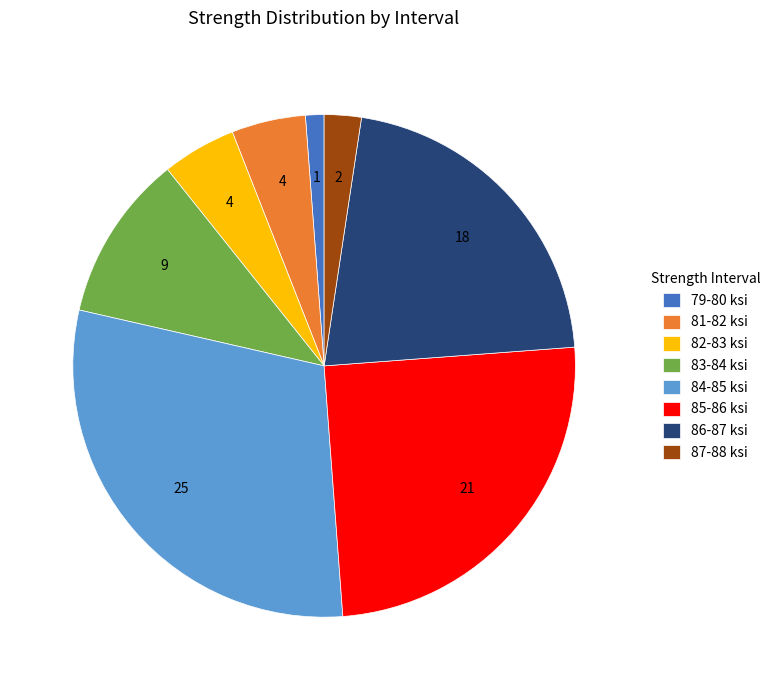

True or false: 86-87 accounts for 21% of the total.

True